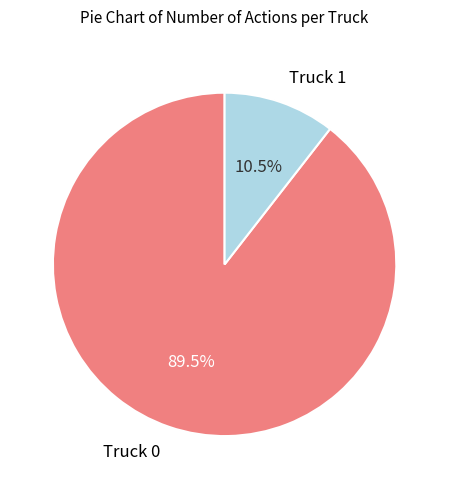

What is the largest slice in the pie chart?

Truck 0